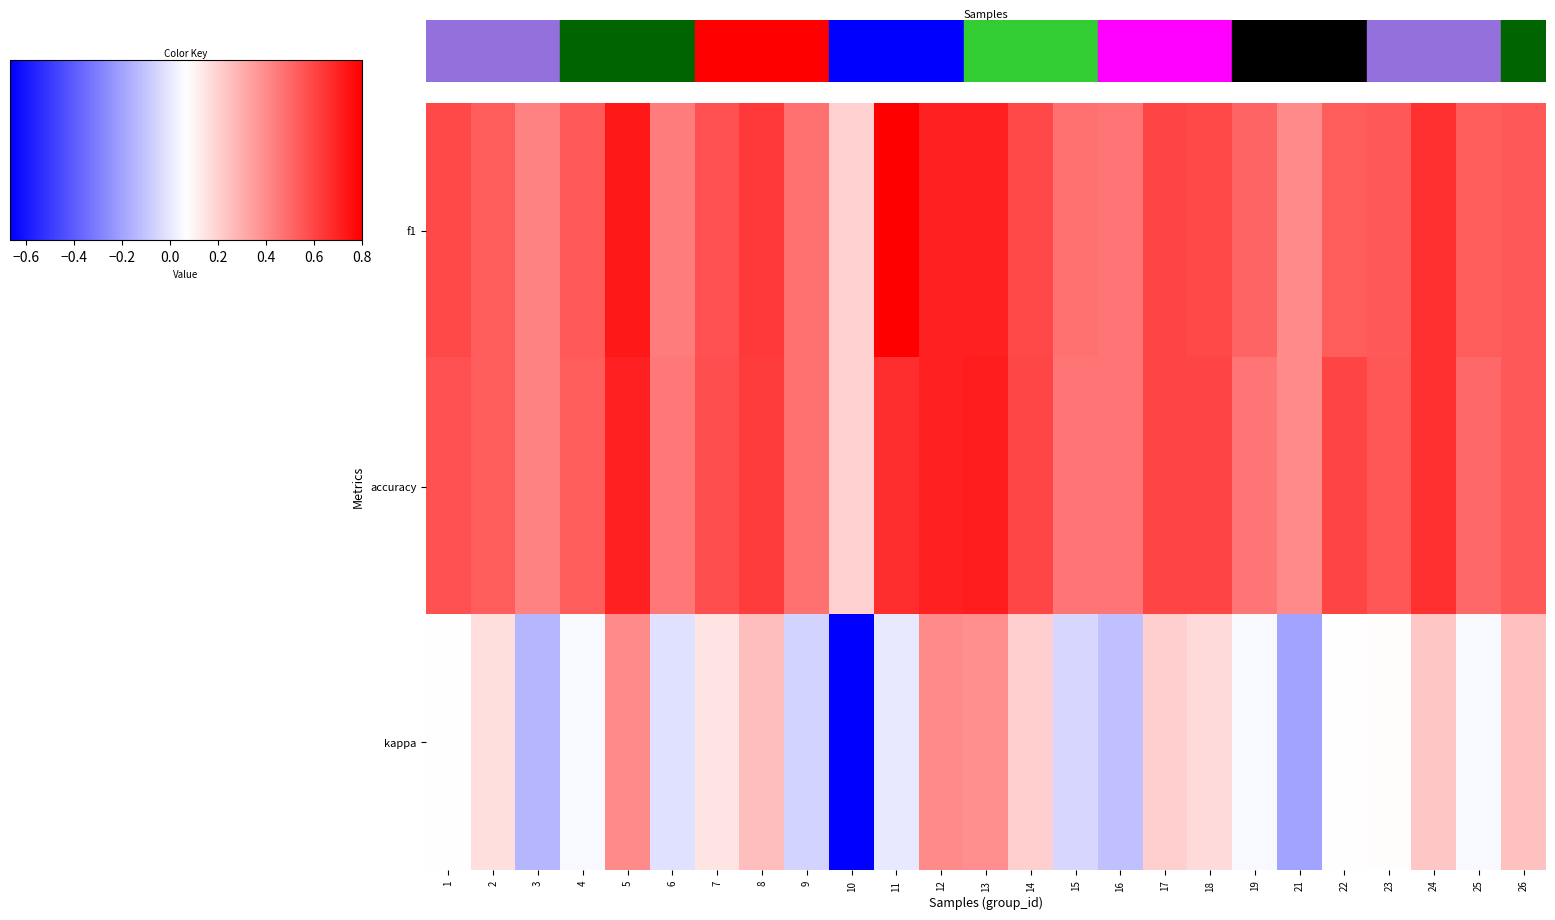

Between 6 and 21, which series saw the biggest shift?

kappa